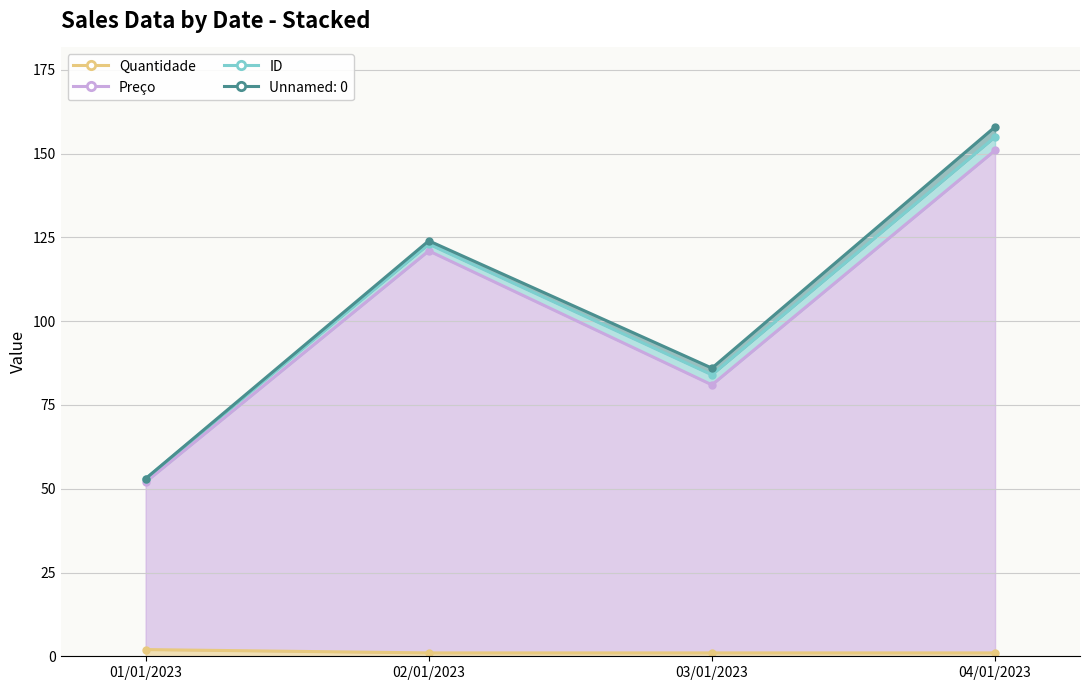

True or false: ID and Preço intersect in this chart.

False